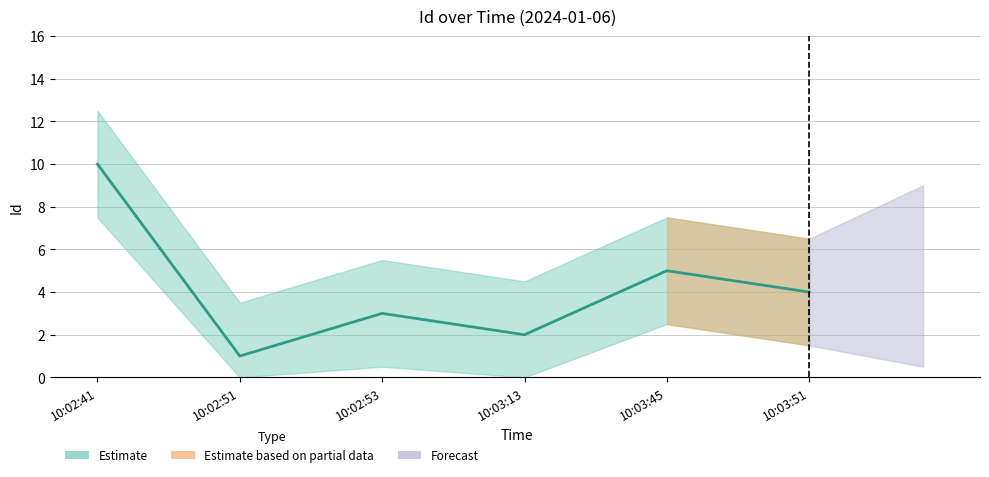

Approximately how many times larger is the value at 10:02:51 compared to 10:02:41?

0.1